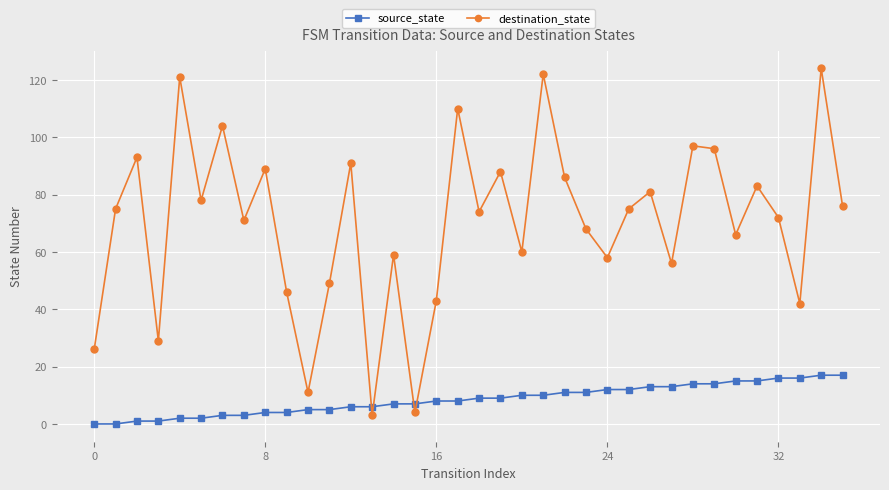

At how many categories does at least one series exceed 117?

3